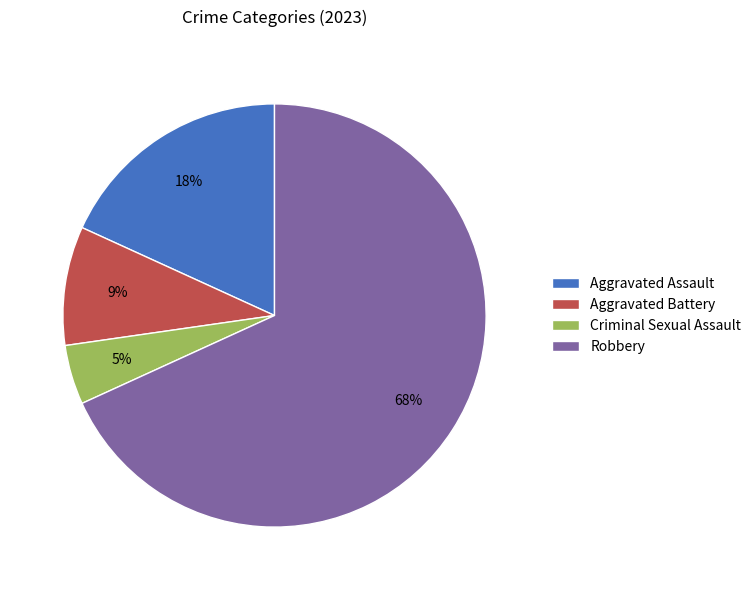

Is the sum of Criminal Sexual Assault and Robbery greater than half?

Yes